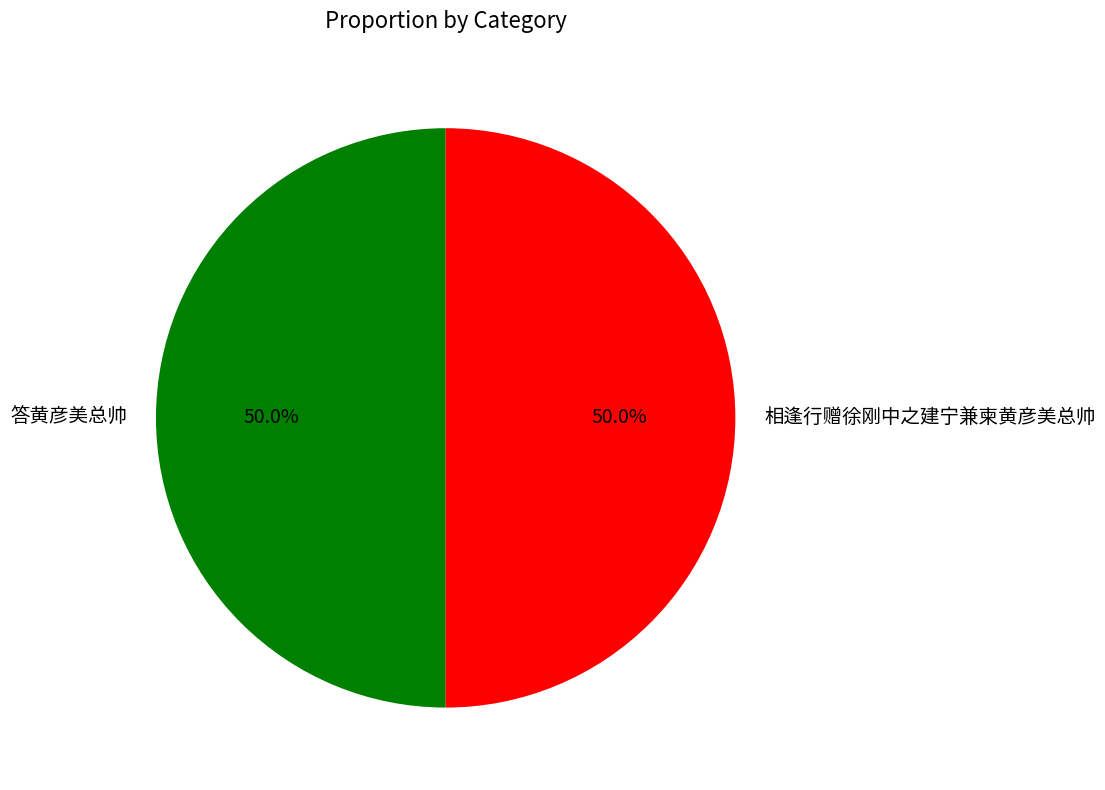

What is the ratio of the value at 答黄彦美总帅 to the value at 相逢行赠徐刚中之建宁兼柬黄彦美总帅?

1.0